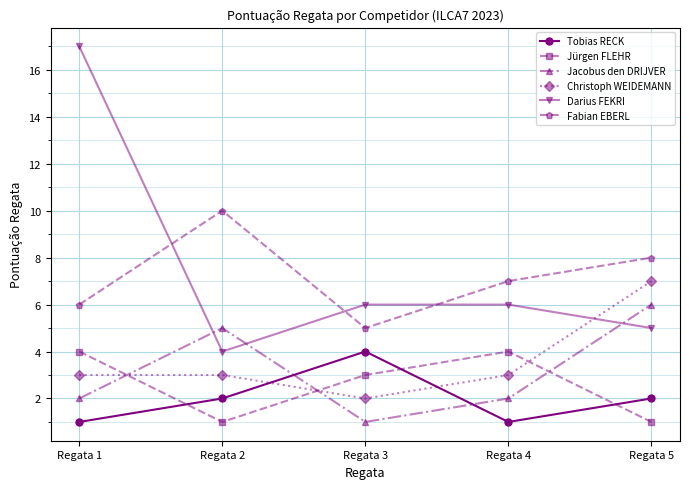

What is the spread (max minus min) of values at Regata 2?

9